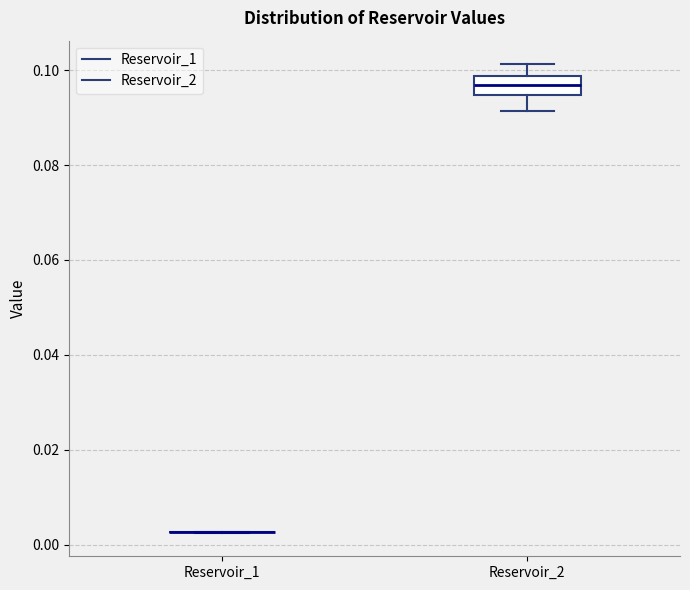

Reading left to right, read every box against the y-axis: the position of its median line, the range the box covers, and the ends of its whiskers. The values are not printed on the chart, so give them approximately, as read against the axis.

Reservoir_1: box collapsed to a line at 0.002, whiskers 0.002 to 0.002
Reservoir_2: median 0.096, box 0.094 to 0.098, whiskers 0.092 to 0.102